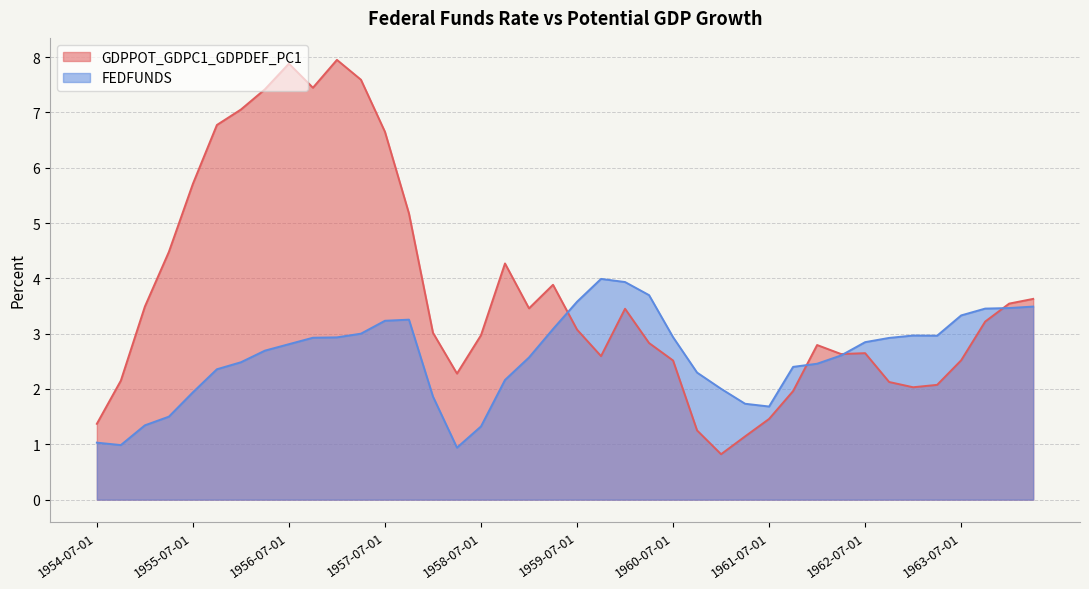

How many interior local valleys does the FEDFUNDS series have?

4